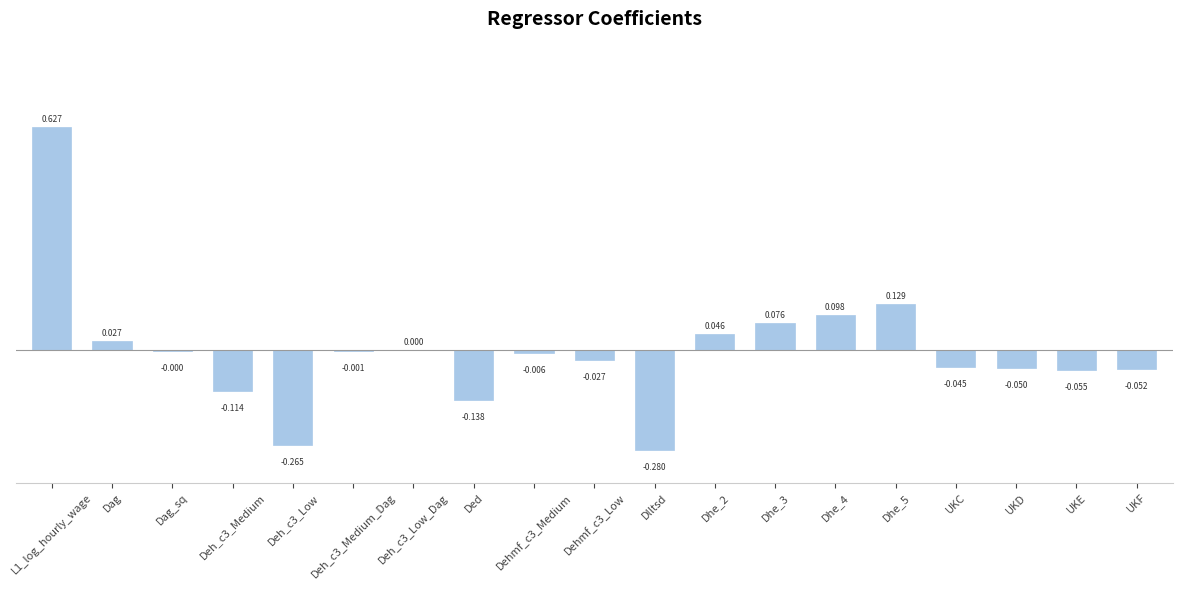

What is the value of the 1st bar from the left?

0.6